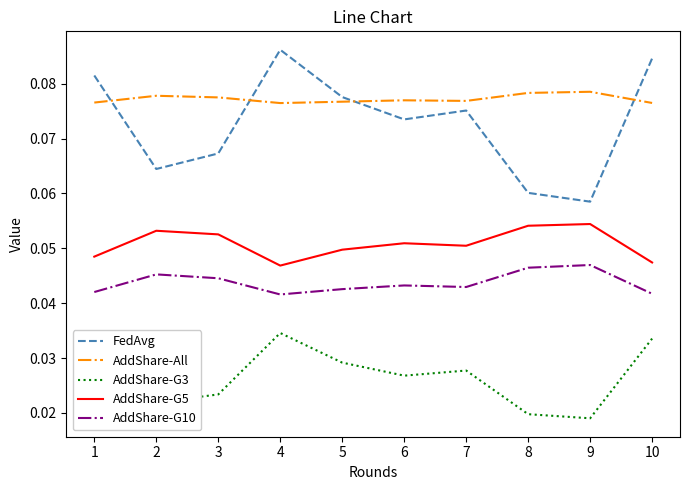

What are all the series names shown in the legend?

FedAvg, AddShare-All, AddShare-G3, AddShare-G5, AddShare-G10